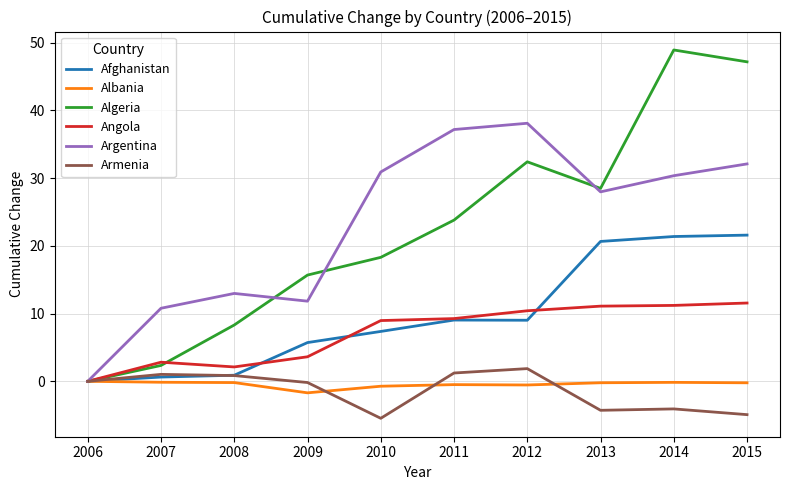

What is the highest value of the Argentina series?

38.1